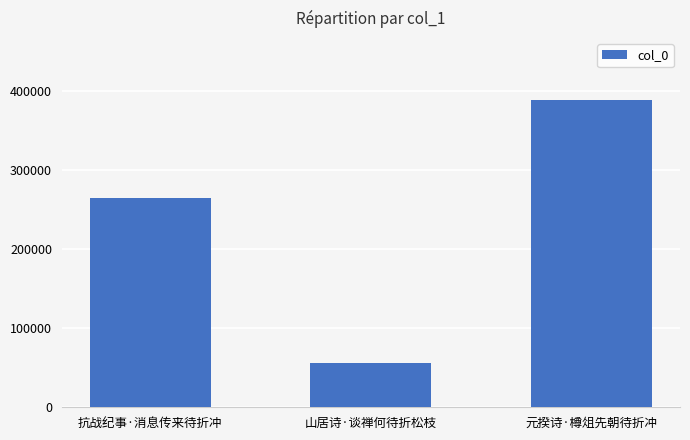

Which label corresponds to the smallest value in the chart?

山居诗·谈禅何待折松枝